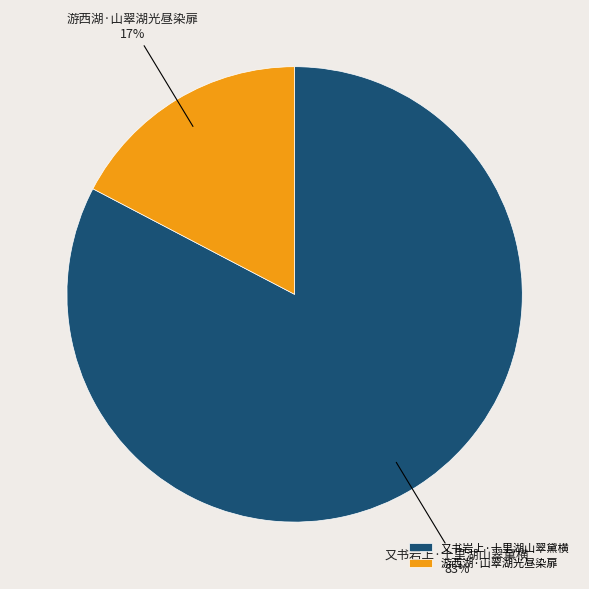

Is it true that 又书岩上·十里湖山翠黛横 is 69% of the pie?

False